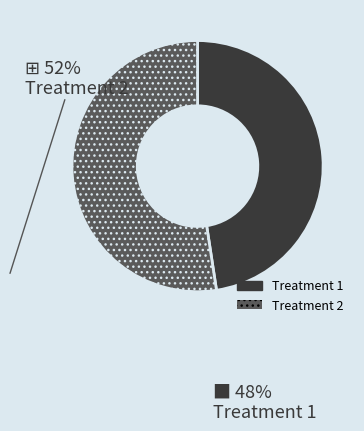

Does any single category account for the majority?

Yes